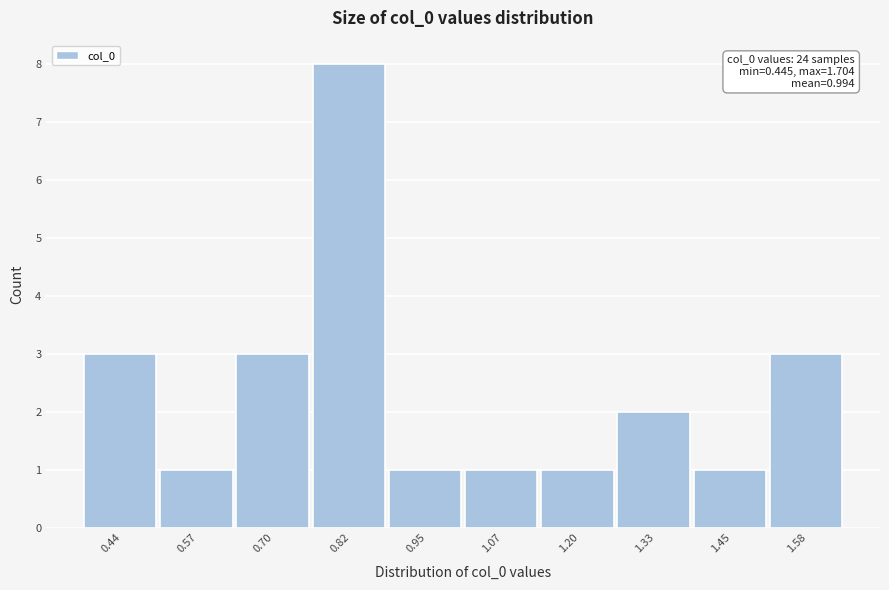

Reading left to right, what are all the values shown in this chart?

3	1	3	8	1	1	1	2	1	3